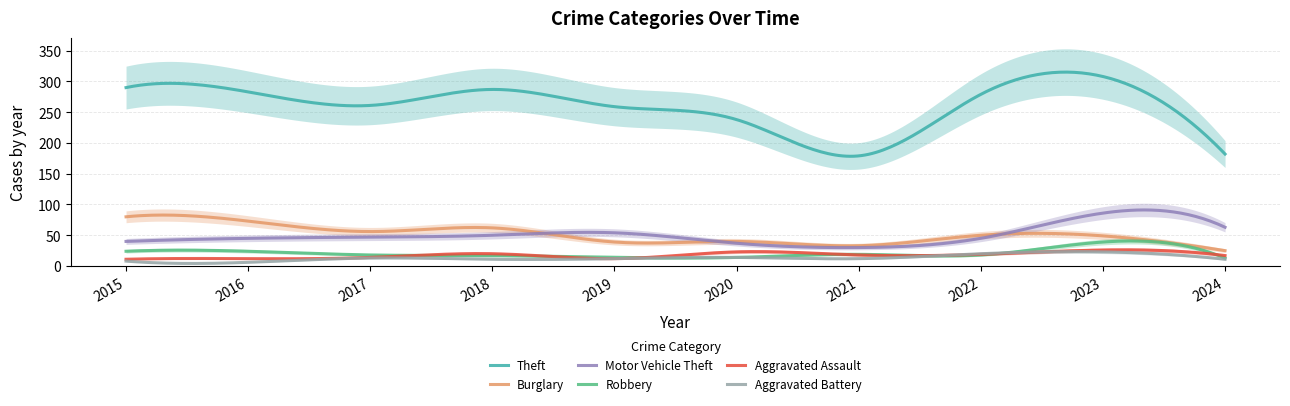

What is the difference between the highest and lowest values at 2021?

167